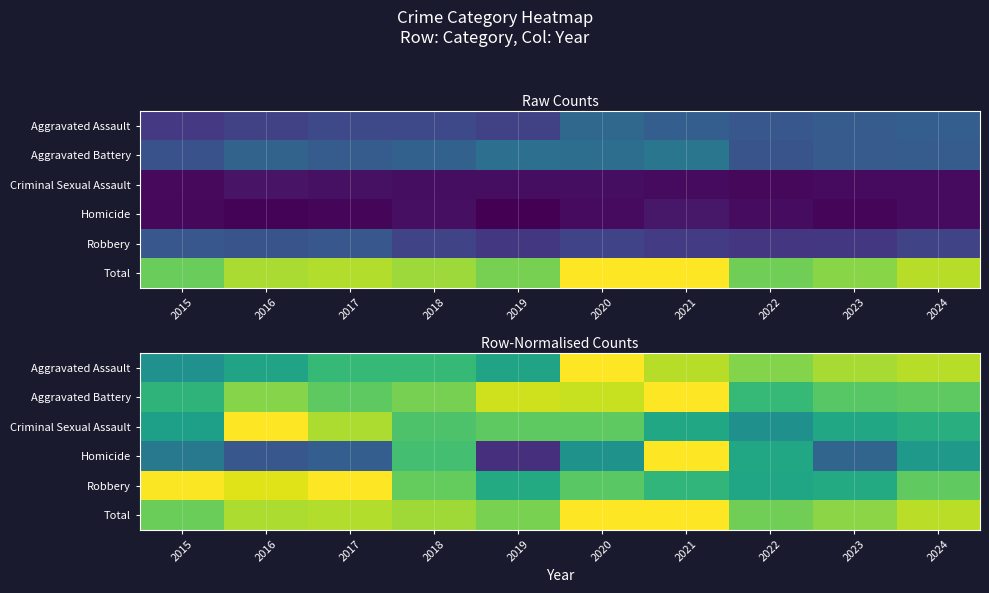

At which category is the sum across all series the highest?

2021